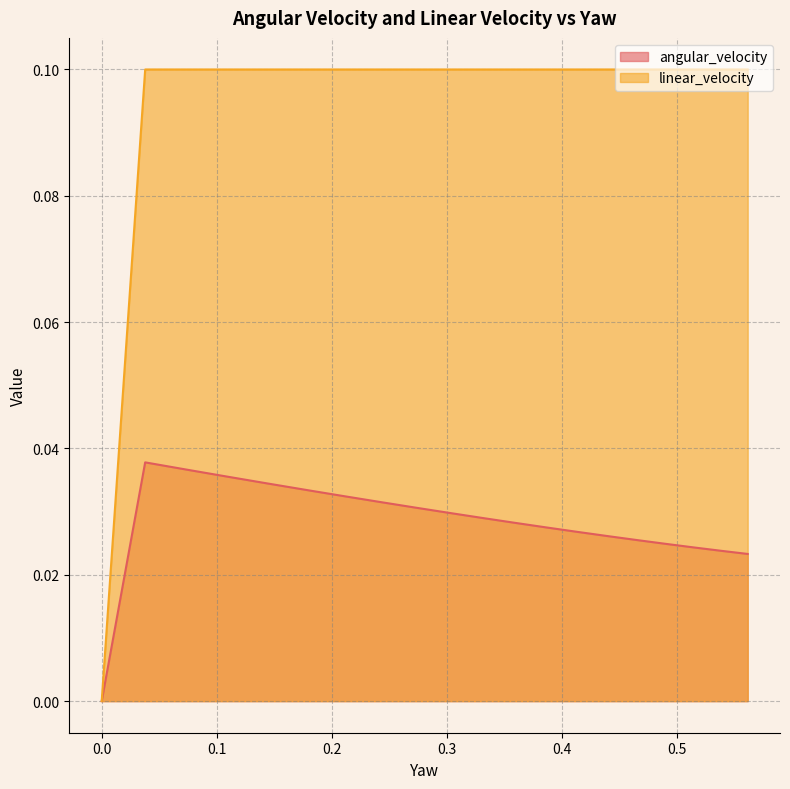

Which series has the largest range (max minus min)?

linear_velocity